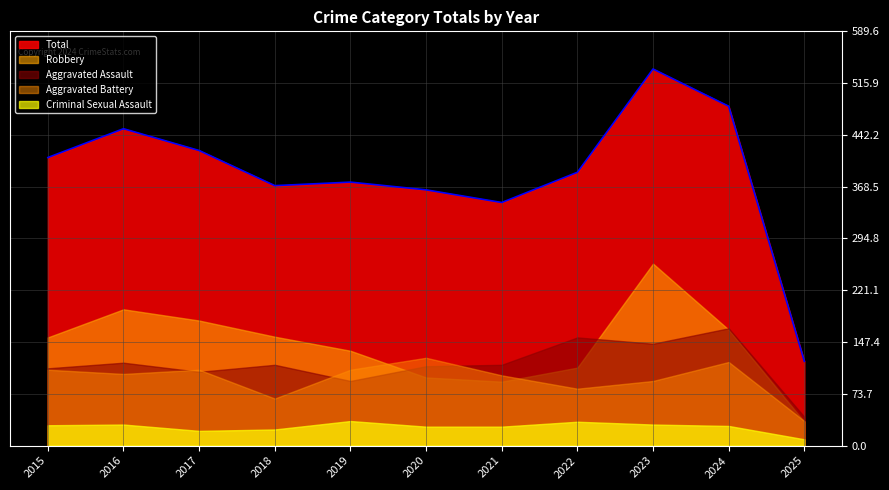

At which label does Aggravated Assault reach its peak?

2024